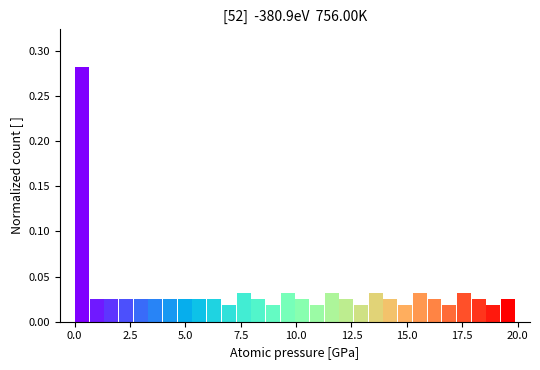

Around what value on the x-axis is the tallest bar? Give the approximate position of its centre, as read against the axis.

0.5